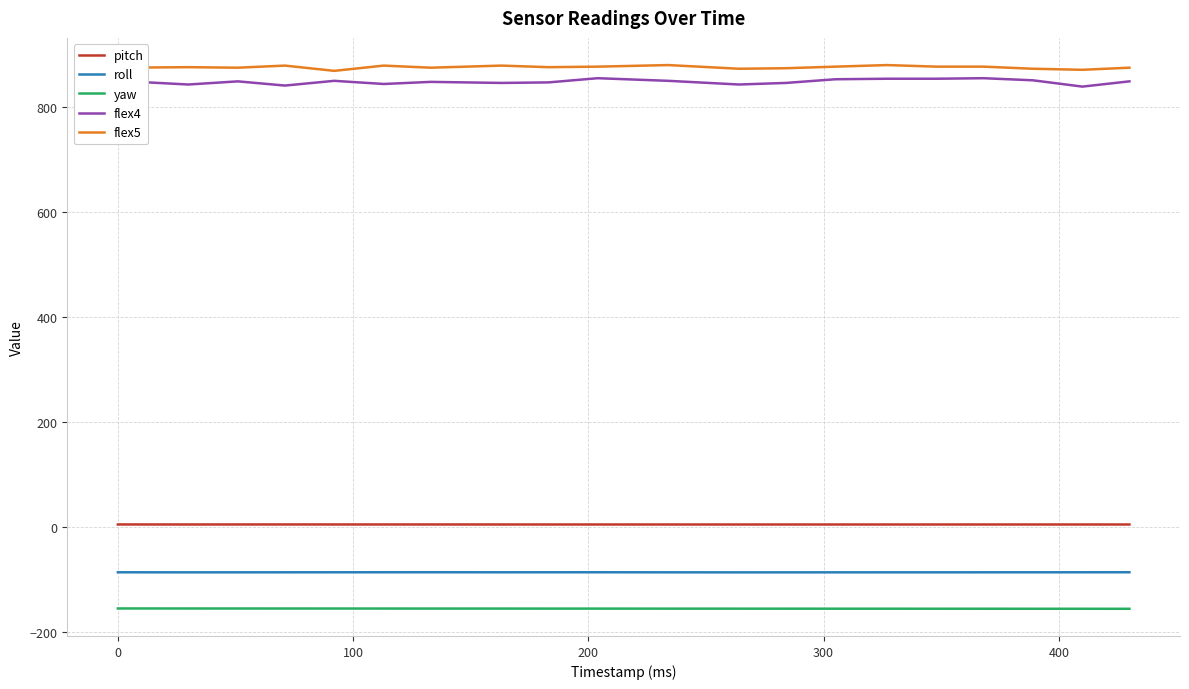

Which series has the widest spread of values?

flex4